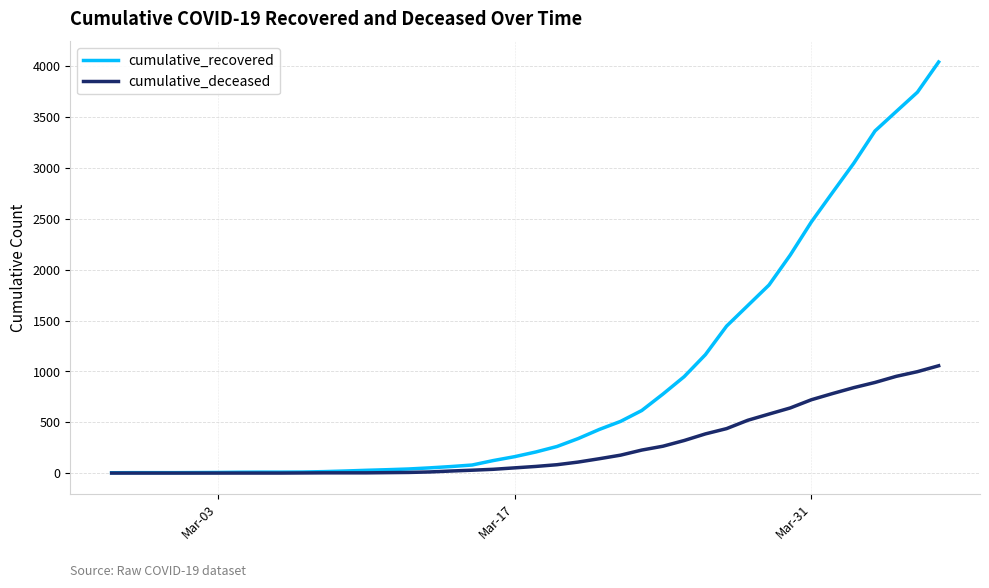

Rank the series by their average value, from highest to lowest.

cumulative_recovered, cumulative_deceased